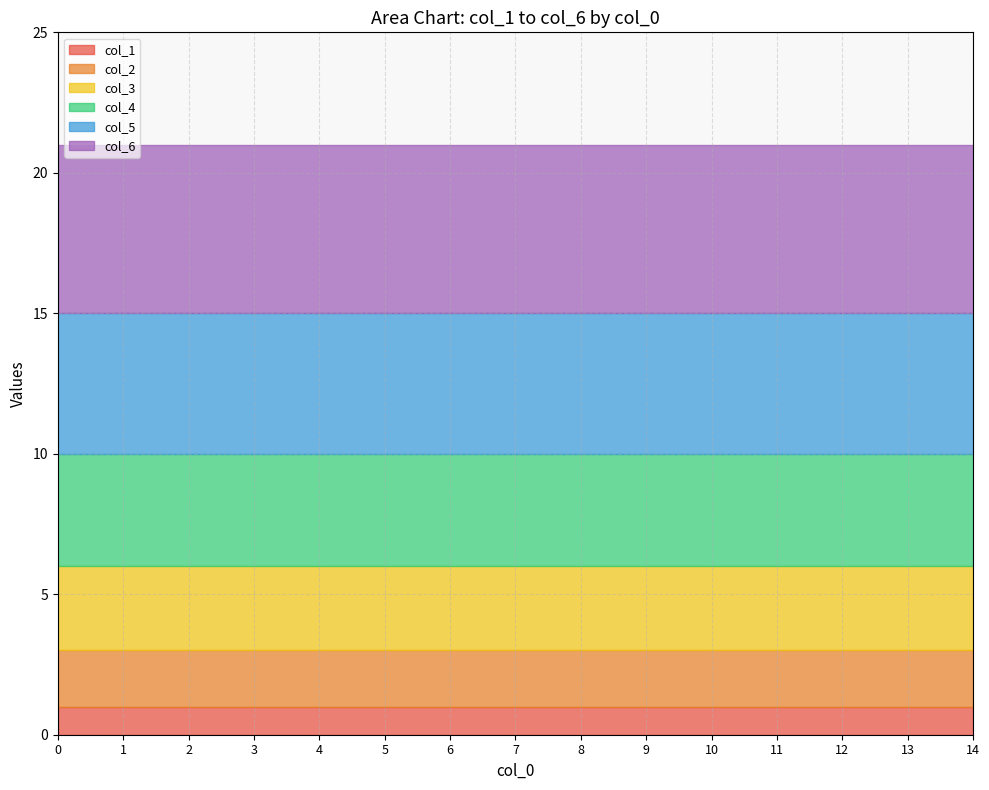

True or false: col_2 has more than 2 points higher than both neighbors.

False